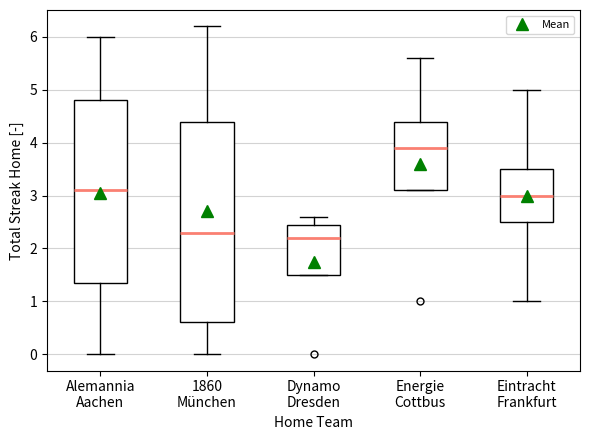

Which box is the tallest, from its lower edge to its upper edge?

1860 München